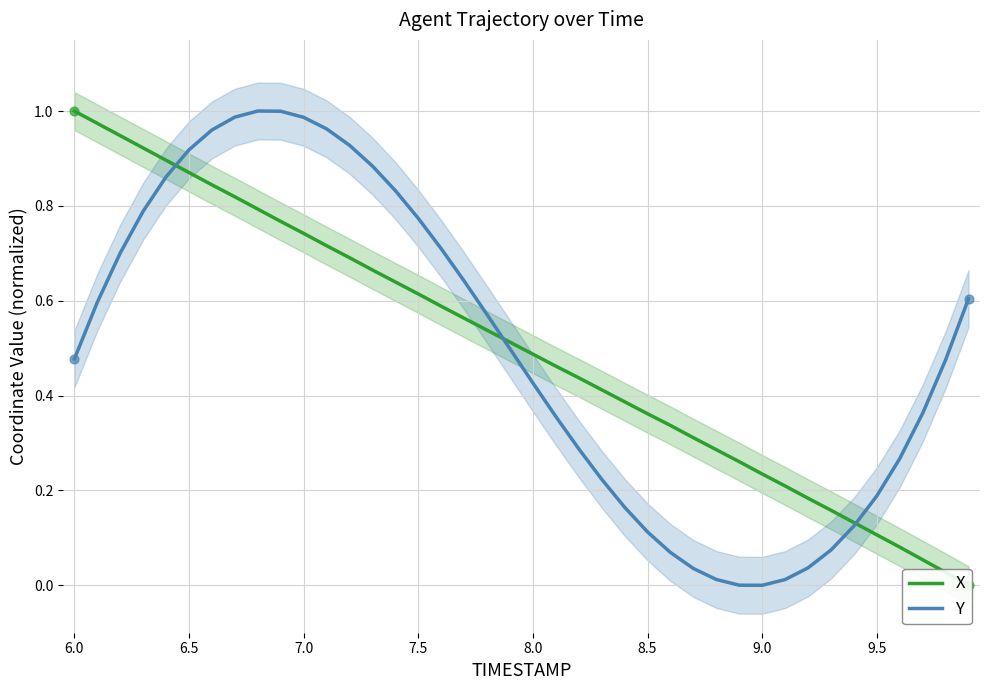

The Y series shows 1.1 at 7.5. True or false?

False